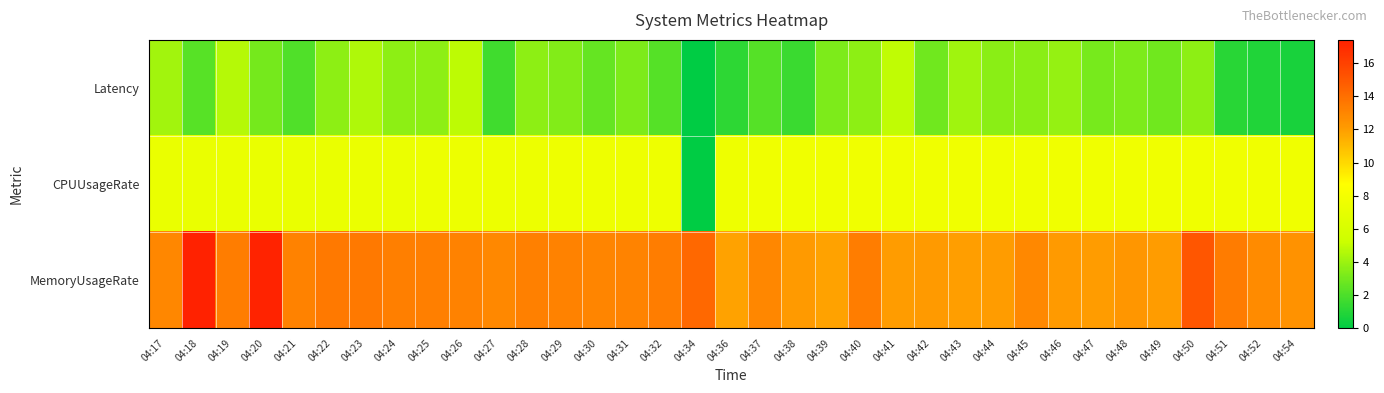

What is the spread (max minus min) of values at 04:44?

8.5